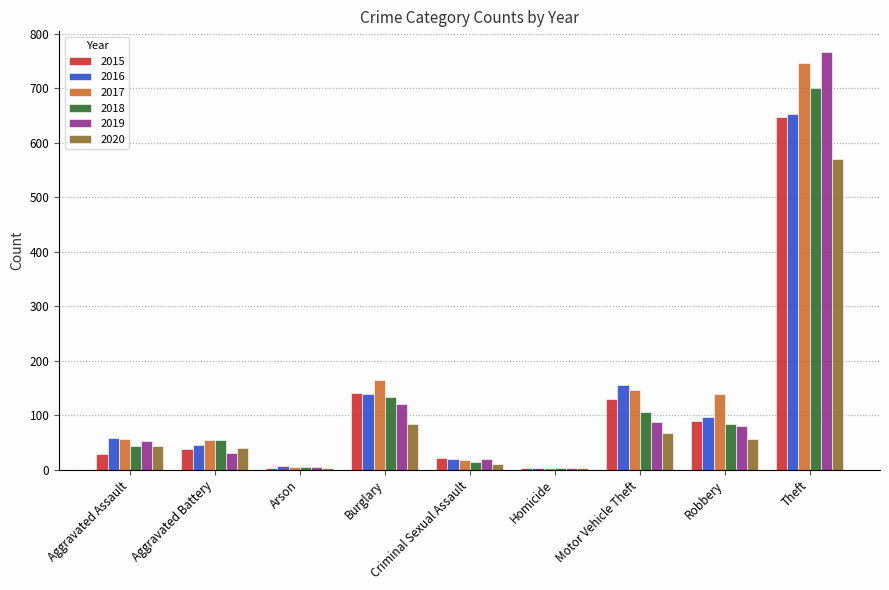

What is the lowest value of the 2015 series?

4